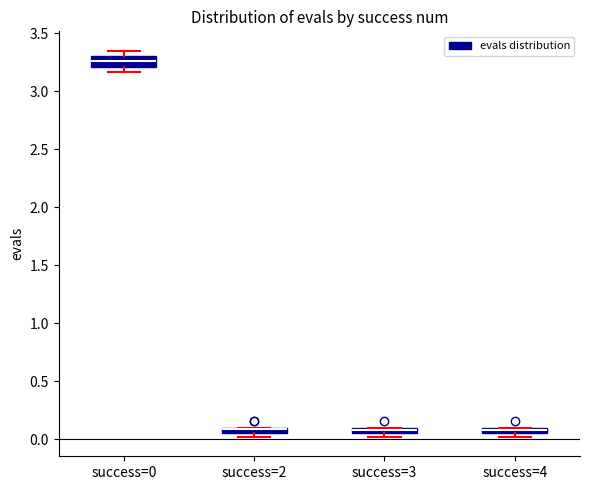

Where is the upper edge of the box for success=4 on the y-axis? The values are not printed on the chart, so give them approximately, as read against the axis.

0.10